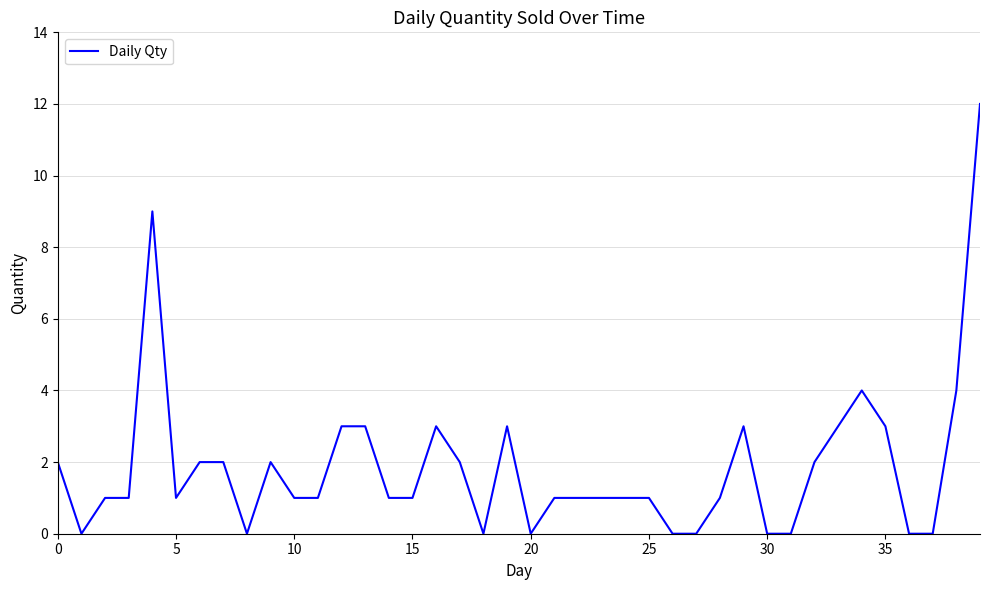

Does the chart have visible grid lines?

Yes